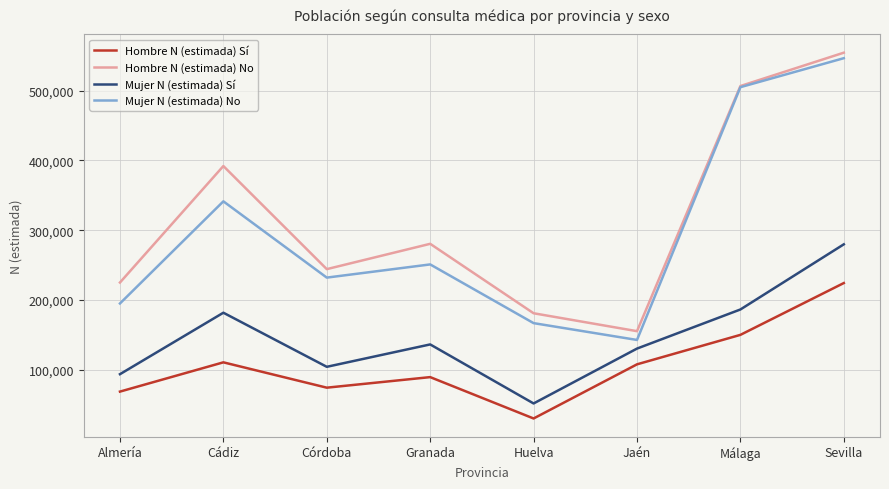

True or false: Mujer N (estimada) No and Mujer N (estimada) Sí intersect in this chart.

False